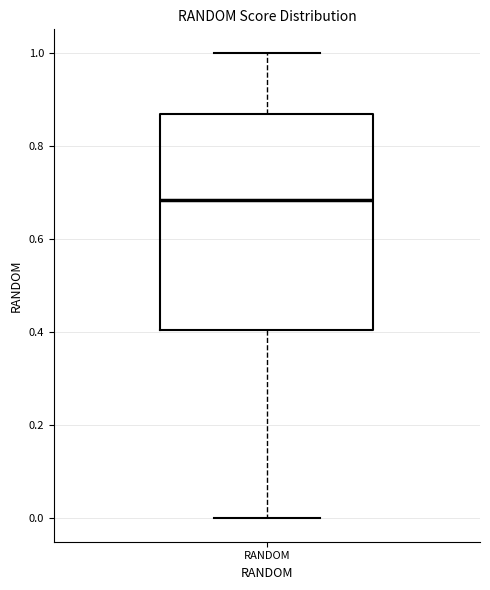

Transcribe this box plot: give where the median line is, the range the box spans, and where the two whiskers end, as read against the y-axis. The values are not printed on the chart, so give them approximately, as read against the axis.

median 0.68, box 0.40 to 0.86, whiskers 0.00 to 1.00